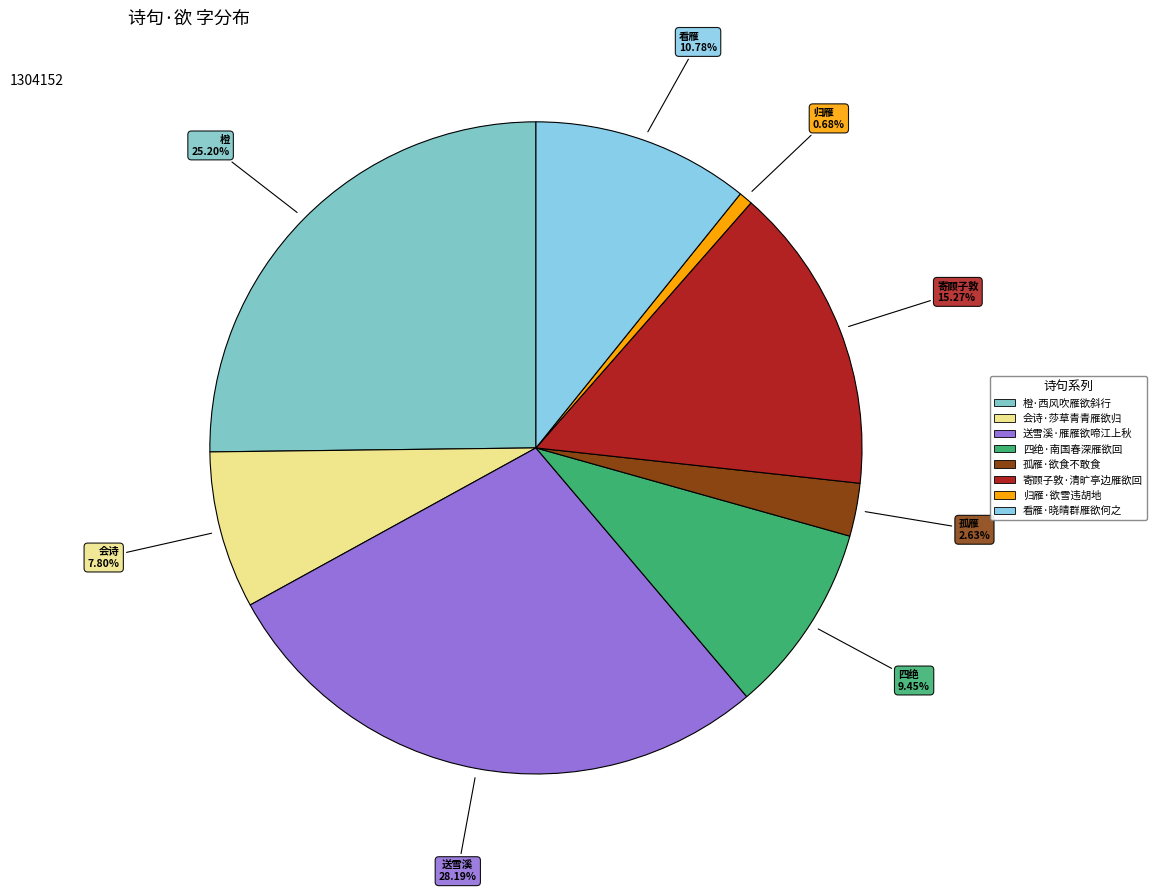

What percentage do 四绝·南国春深雁欲回 and 看雁·晓晴群雁欲何之 together represent?

20.2%